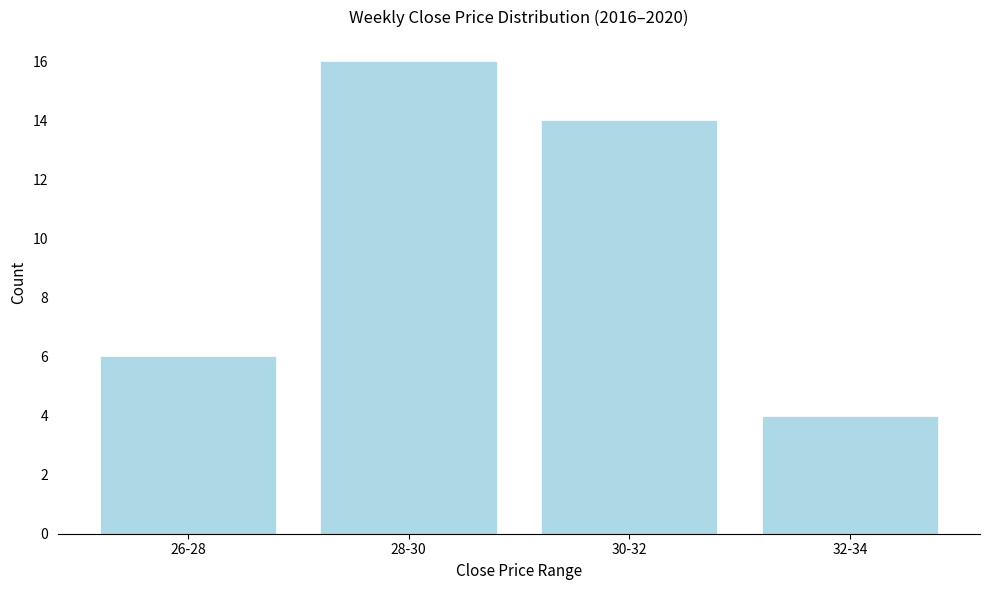

Reading left to right, what are all the values shown in this chart?

6	16	14	4